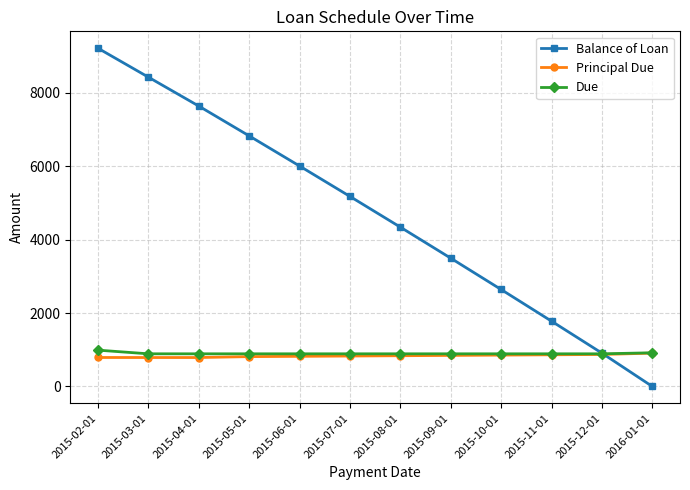

Which series has the largest total across all categories?

Balance of Loan